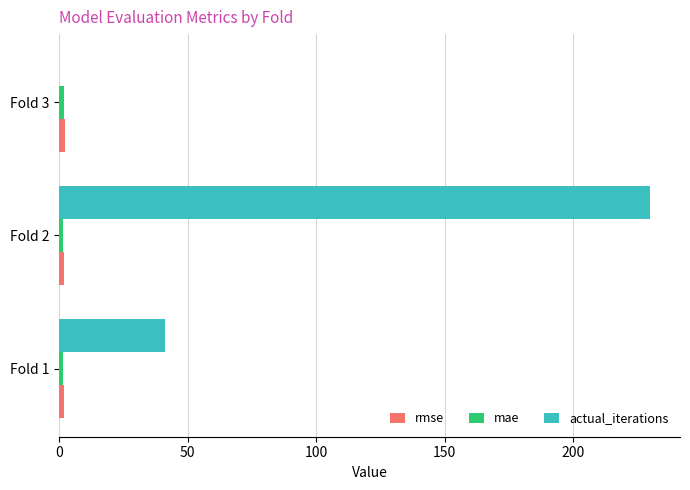

Which series changed the most between Fold 2 and Fold 3?

actual_iterations